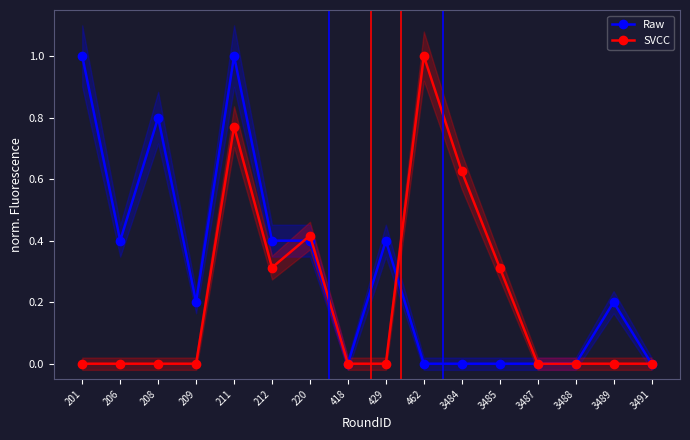

Which label corresponds to the smallest value in the chart?

418